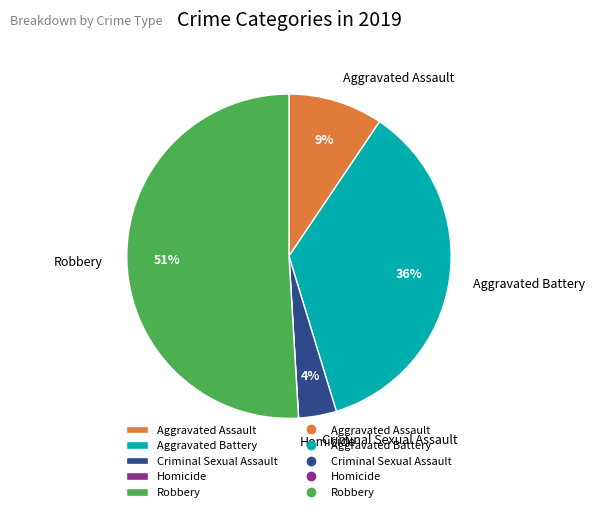

To the nearest percent, what is the combined percentage of Criminal Sexual Assault and Aggravated Battery?

40%